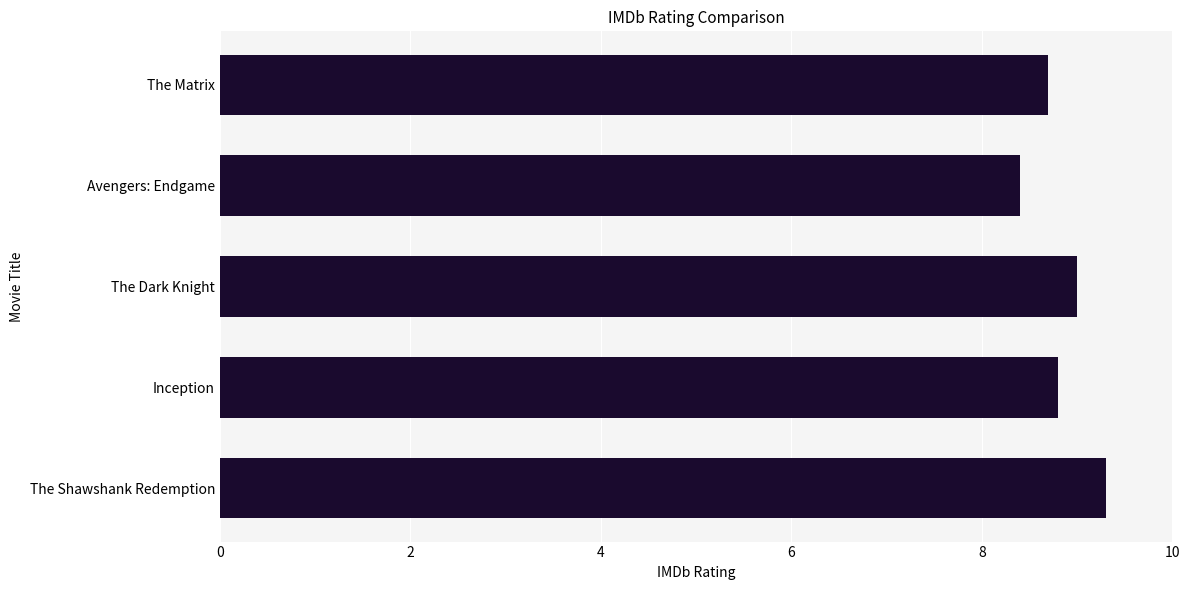

Where is the data nearest to the value 8?

Avengers: Endgame